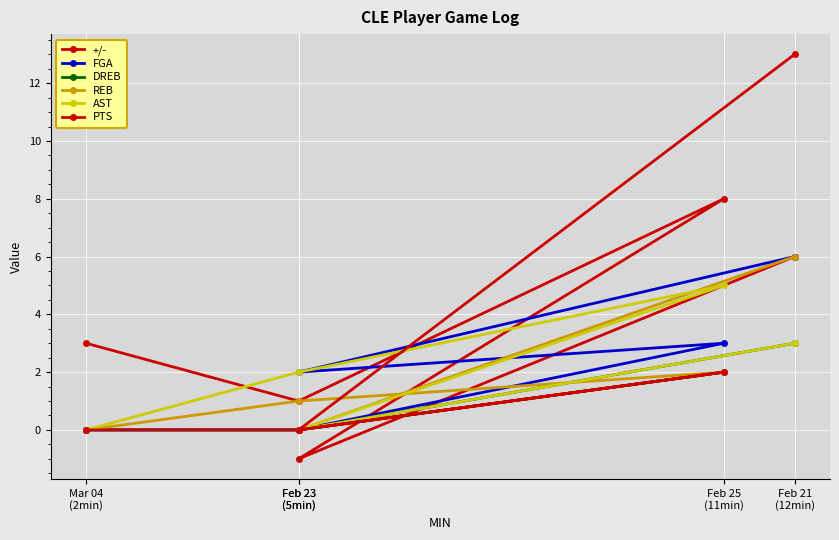

What is the value of the AST point at the 2nd from the left?

2